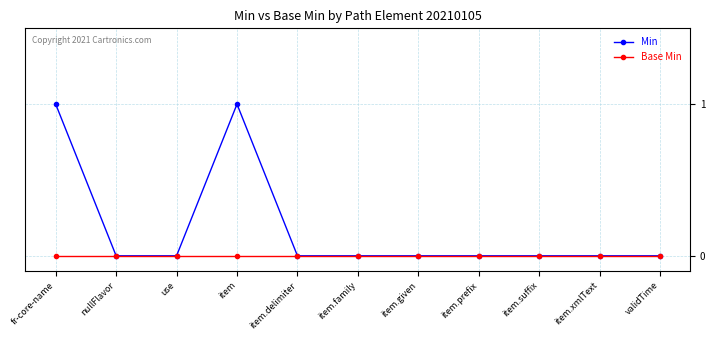

Reading left to right, transcribe all the data shown in this chart.

Min: 1	0	0	1	0	0	0	0	0	0	0
Base Min: 0	0	0	0	0	0	0	0	0	0	0